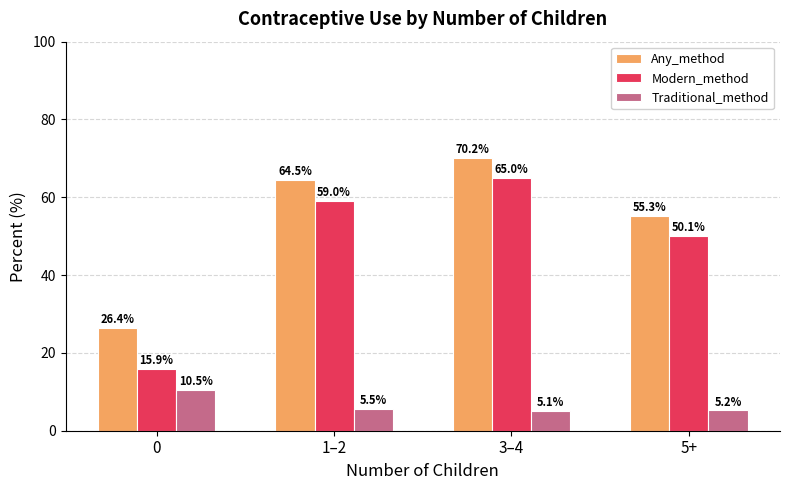

Reading left to right, what are all the values shown in this chart?

Any_method: 26.4	64.5	70.2	55.3
Modern_method: 15.9	59.0	65.0	50.1
Traditional_method: 10.5	5.5	5.1	5.2